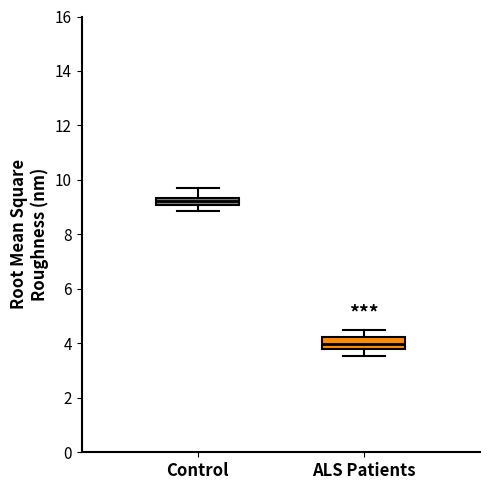

Which box has the lowest median line?

ALS Patients